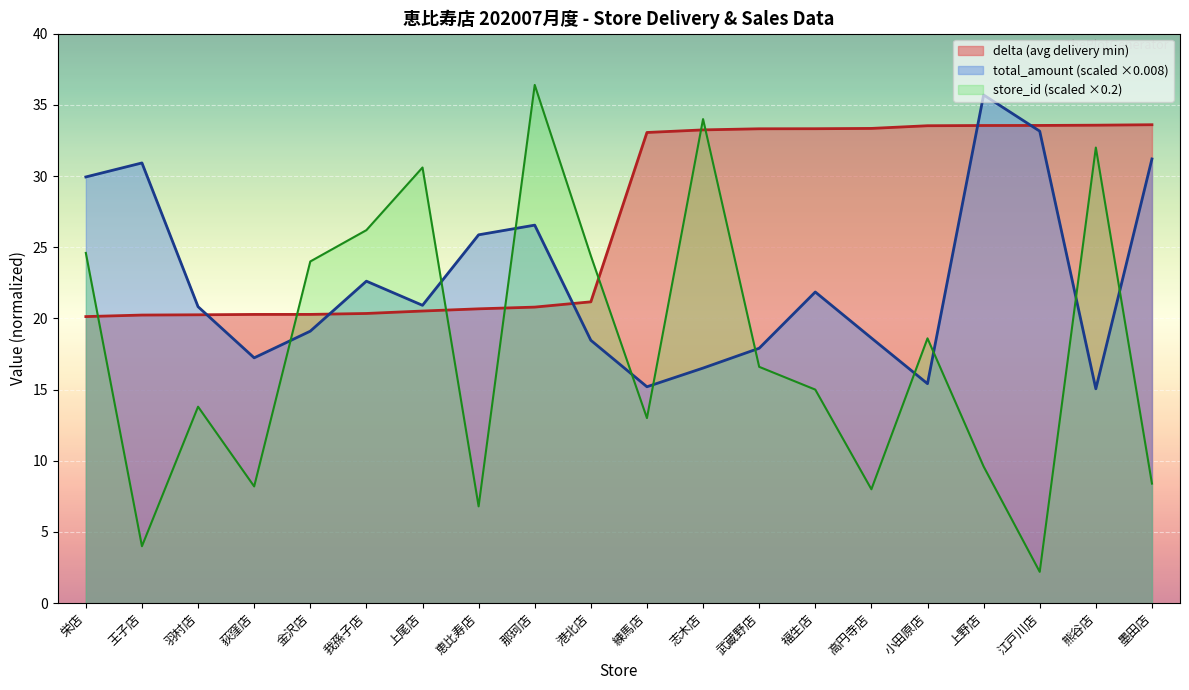

List the series in order of their peak value, lowest first.

delta (avg delivery min), total_amount (scaled ×0.008), store_id (scaled ×0.2)